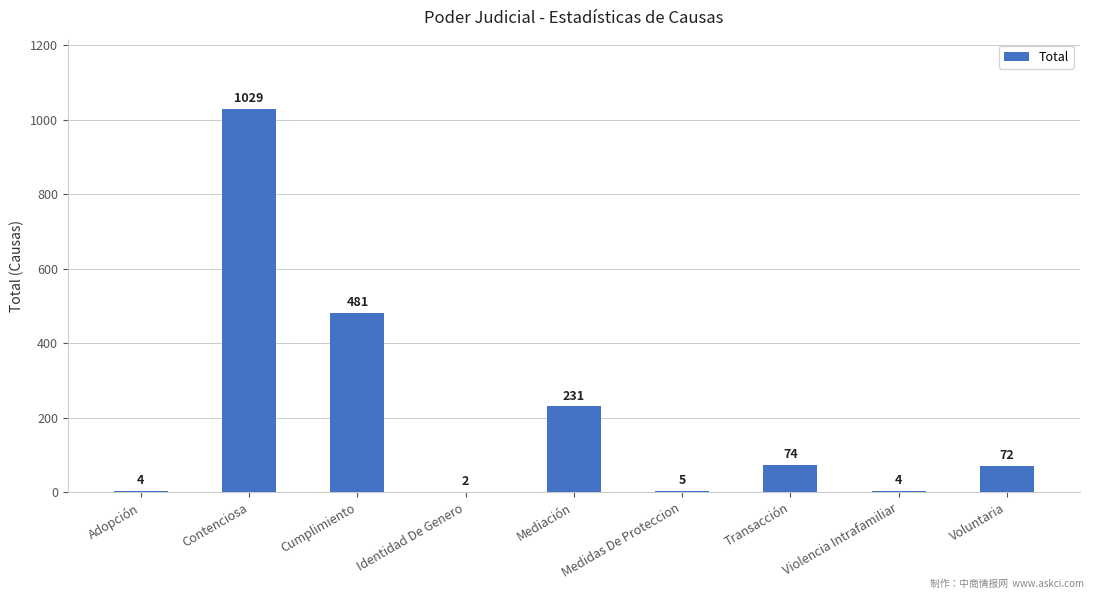

What is the sum of all values?

1902